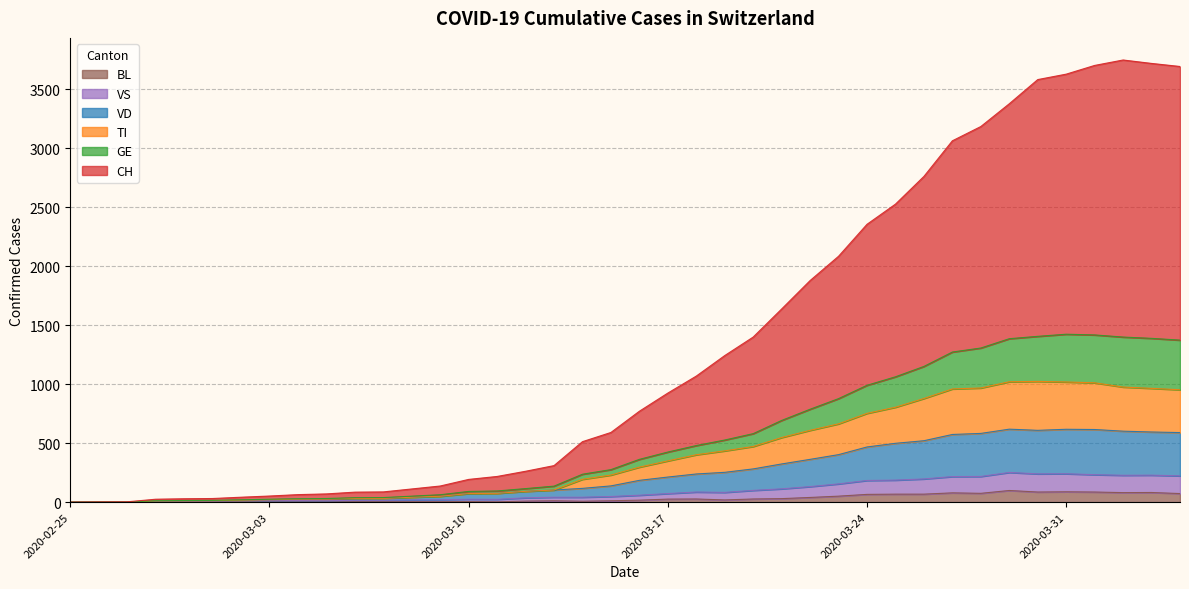

True or false: VS and BL intersect in this chart.

False